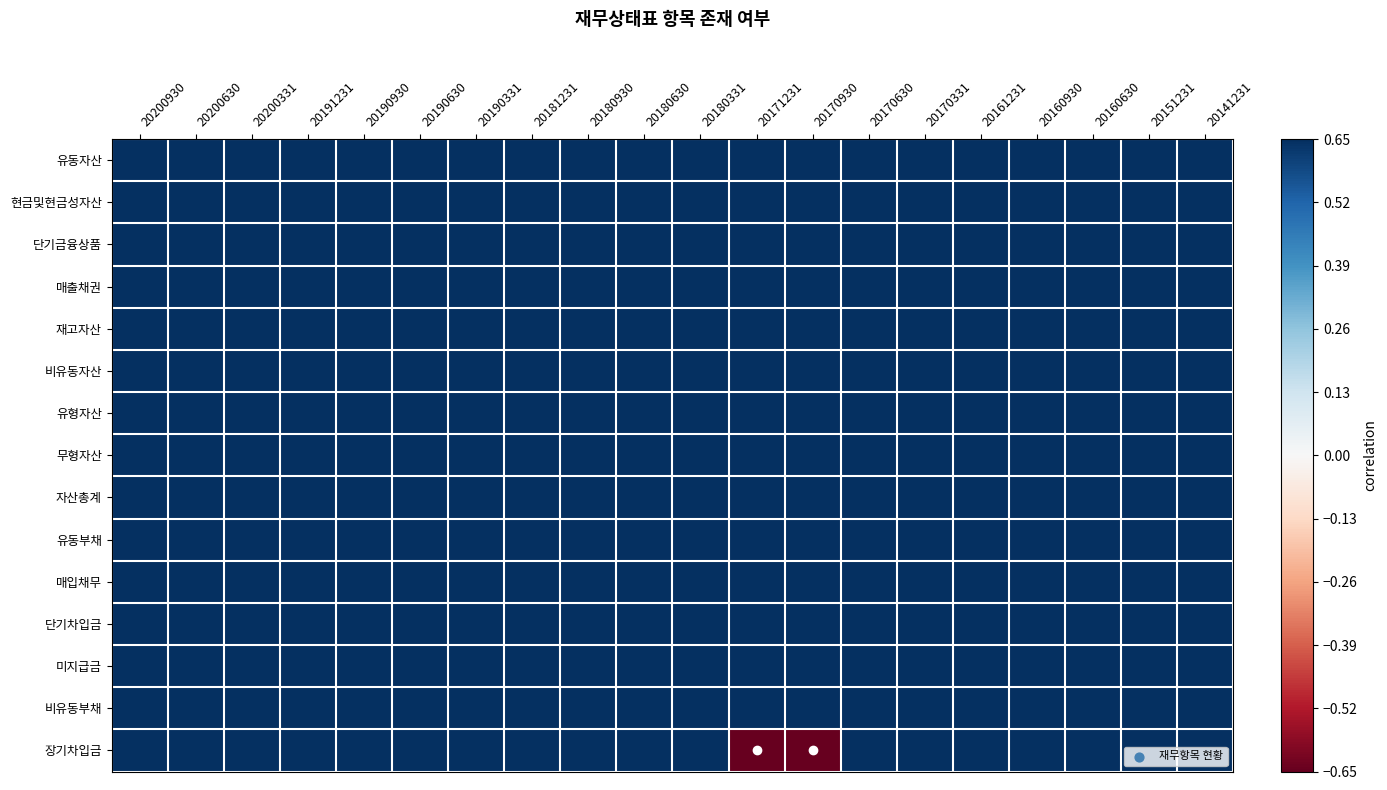

Reading left to right, transcribe all the data shown in this chart.

유동자산: 20200930=0.7	20200630=0.7	20200331=0.7	20191231=0.7	20190930=0.7	20190630=0.7	20190331=0.7	20181231=0.7	20180930=0.7	20180630=0.7	20180331=0.7	20171231=0.7	20170930=0.7	20170630=0.7	20170331=0.7	20161231=0.7	20160930=0.7	20160630=0.7	20151231=0.7	20141231=0.7
현금및현금성자산: 20200930=0.7	20200630=0.7	20200331=0.7	20191231=0.7	20190930=0.7	20190630=0.7	20190331=0.7	20181231=0.7	20180930=0.7	20180630=0.7	20180331=0.7	20171231=0.7	20170930=0.7	20170630=0.7	20170331=0.7	20161231=0.7	20160930=0.7	20160630=0.7	20151231=0.7	20141231=0.7
단기금융상품: 20200930=0.7	20200630=0.7	20200331=0.7	20191231=0.7	20190930=0.7	20190630=0.7	20190331=0.7	20181231=0.7	20180930=0.7	20180630=0.7	20180331=0.7	20171231=0.7	20170930=0.7	20170630=0.7	20170331=0.7	20161231=0.7	20160930=0.7	20160630=0.7	20151231=0.7	20141231=0.7
매출채권: 20200930=0.7	20200630=0.7	20200331=0.7	20191231=0.7	20190930=0.7	20190630=0.7	20190331=0.7	20181231=0.7	20180930=0.7	20180630=0.7	20180331=0.7	20171231=0.7	20170930=0.7	20170630=0.7	20170331=0.7	20161231=0.7	20160930=0.7	20160630=0.7	20151231=0.7	20141231=0.7
재고자산: 20200930=0.7	20200630=0.7	20200331=0.7	20191231=0.7	20190930=0.7	20190630=0.7	20190331=0.7	20181231=0.7	20180930=0.7	20180630=0.7	20180331=0.7	20171231=0.7	20170930=0.7	20170630=0.7	20170331=0.7	20161231=0.7	20160930=0.7	20160630=0.7	20151231=0.7	20141231=0.7
비유동자산: 20200930=0.7	20200630=0.7	20200331=0.7	20191231=0.7	20190930=0.7	20190630=0.7	20190331=0.7	20181231=0.7	20180930=0.7	20180630=0.7	20180331=0.7	20171231=0.7	20170930=0.7	20170630=0.7	20170331=0.7	20161231=0.7	20160930=0.7	20160630=0.7	20151231=0.7	20141231=0.7
유형자산: 20200930=0.7	20200630=0.7	20200331=0.7	20191231=0.7	20190930=0.7	20190630=0.7	20190331=0.7	20181231=0.7	20180930=0.7	20180630=0.7	20180331=0.7	20171231=0.7	20170930=0.7	20170630=0.7	20170331=0.7	20161231=0.7	20160930=0.7	20160630=0.7	20151231=0.7	20141231=0.7
무형자산: 20200930=0.7	20200630=0.7	20200331=0.7	20191231=0.7	20190930=0.7	20190630=0.7	20190331=0.7	20181231=0.7	20180930=0.7	20180630=0.7	20180331=0.7	20171231=0.7	20170930=0.7	20170630=0.7	20170331=0.7	20161231=0.7	20160930=0.7	20160630=0.7	20151231=0.7	20141231=0.7
자산총계: 20200930=0.7	20200630=0.7	20200331=0.7	20191231=0.7	20190930=0.7	20190630=0.7	20190331=0.7	20181231=0.7	20180930=0.7	20180630=0.7	20180331=0.7	20171231=0.7	20170930=0.7	20170630=0.7	20170331=0.7	20161231=0.7	20160930=0.7	20160630=0.7	20151231=0.7	20141231=0.7
유동부채: 20200930=0.7	20200630=0.7	20200331=0.7	20191231=0.7	20190930=0.7	20190630=0.7	20190331=0.7	20181231=0.7	20180930=0.7	20180630=0.7	20180331=0.7	20171231=0.7	20170930=0.7	20170630=0.7	20170331=0.7	20161231=0.7	20160930=0.7	20160630=0.7	20151231=0.7	20141231=0.7
매입채무: 20200930=0.7	20200630=0.7	20200331=0.7	20191231=0.7	20190930=0.7	20190630=0.7	20190331=0.7	20181231=0.7	20180930=0.7	20180630=0.7	20180331=0.7	20171231=0.7	20170930=0.7	20170630=0.7	20170331=0.7	20161231=0.7	20160930=0.7	20160630=0.7	20151231=0.7	20141231=0.7
단기차입금: 20200930=0.7	20200630=0.7	20200331=0.7	20191231=0.7	20190930=0.7	20190630=0.7	20190331=0.7	20181231=0.7	20180930=0.7	20180630=0.7	20180331=0.7	20171231=0.7	20170930=0.7	20170630=0.7	20170331=0.7	20161231=0.7	20160930=0.7	20160630=0.7	20151231=0.7	20141231=0.7
미지급금: 20200930=0.7	20200630=0.7	20200331=0.7	20191231=0.7	20190930=0.7	20190630=0.7	20190331=0.7	20181231=0.7	20180930=0.7	20180630=0.7	20180331=0.7	20171231=0.7	20170930=0.7	20170630=0.7	20170331=0.7	20161231=0.7	20160930=0.7	20160630=0.7	20151231=0.7	20141231=0.7
비유동부채: 20200930=0.7	20200630=0.7	20200331=0.7	20191231=0.7	20190930=0.7	20190630=0.7	20190331=0.7	20181231=0.7	20180930=0.7	20180630=0.7	20180331=0.7	20171231=0.7	20170930=0.7	20170630=0.7	20170331=0.7	20161231=0.7	20160930=0.7	20160630=0.7	20151231=0.7	20141231=0.7
장기차입금: 20200930=0.7	20200630=0.7	20200331=0.7	20191231=0.7	20190930=0.7	20190630=0.7	20190331=0.7	20181231=0.7	20180930=0.7	20180630=0.7	20180331=0.7	20171231=-0.7	20170930=-0.7	20170630=0.7	20170331=0.7	20161231=0.7	20160930=0.7	20160630=0.7	20151231=0.7	20141231=0.7